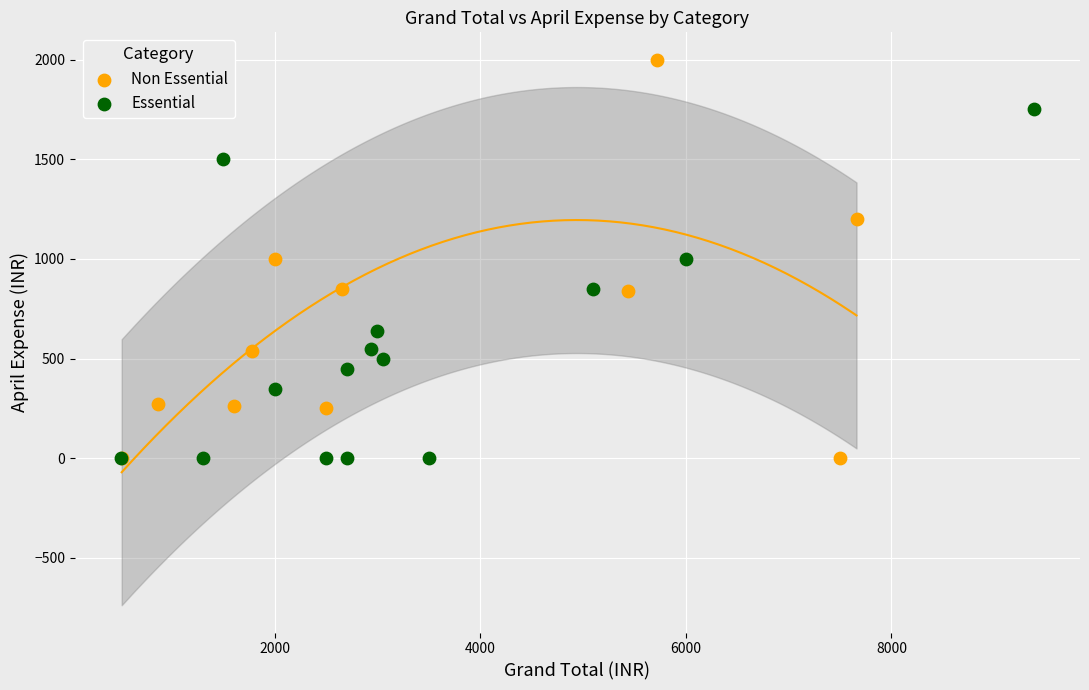

Which series has the widest spread of Y values?

Non Essential